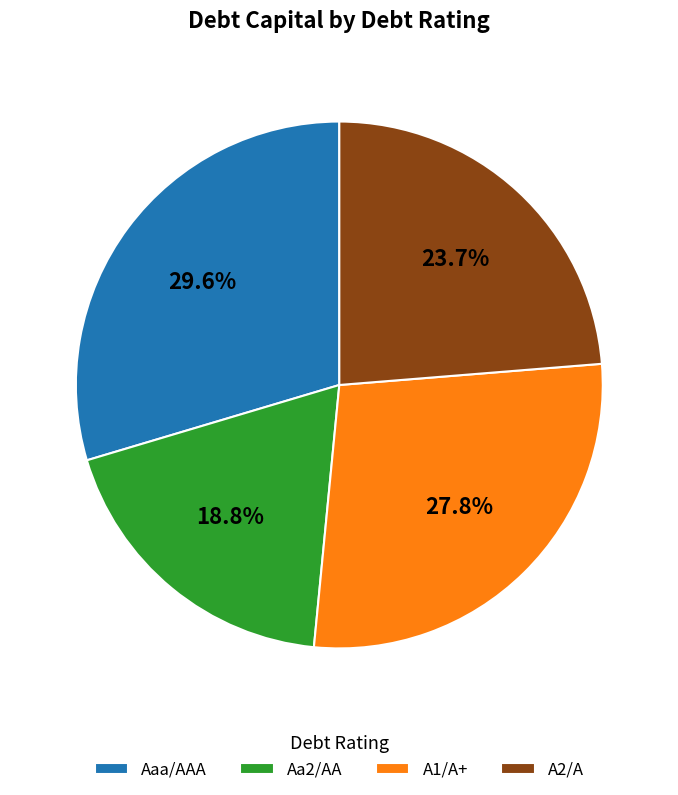

What is the ratio of the value at A2/A to the value at Aa2/AA?

1.3